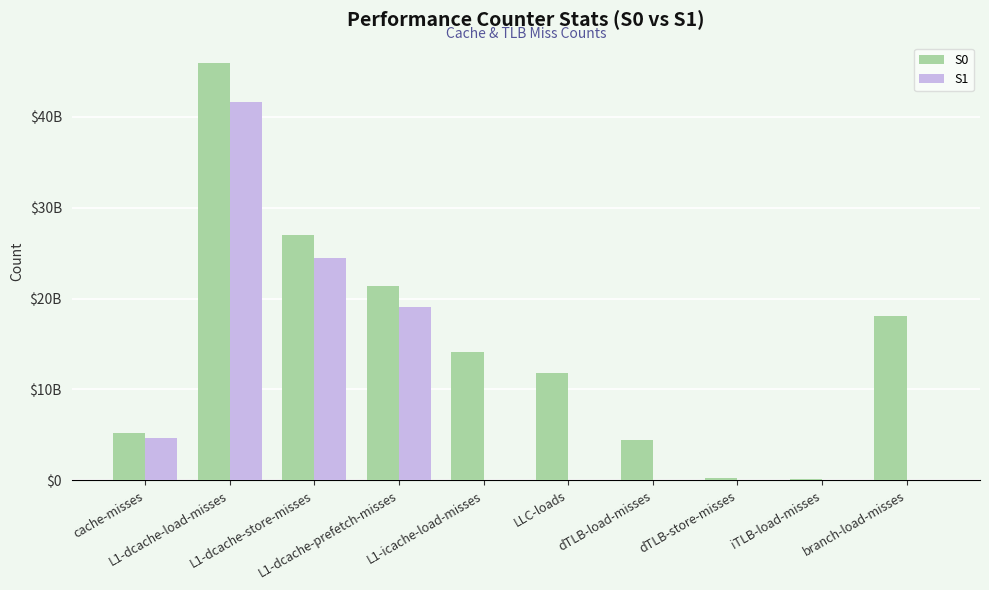

What are all the series names shown in the legend?

S0, S1